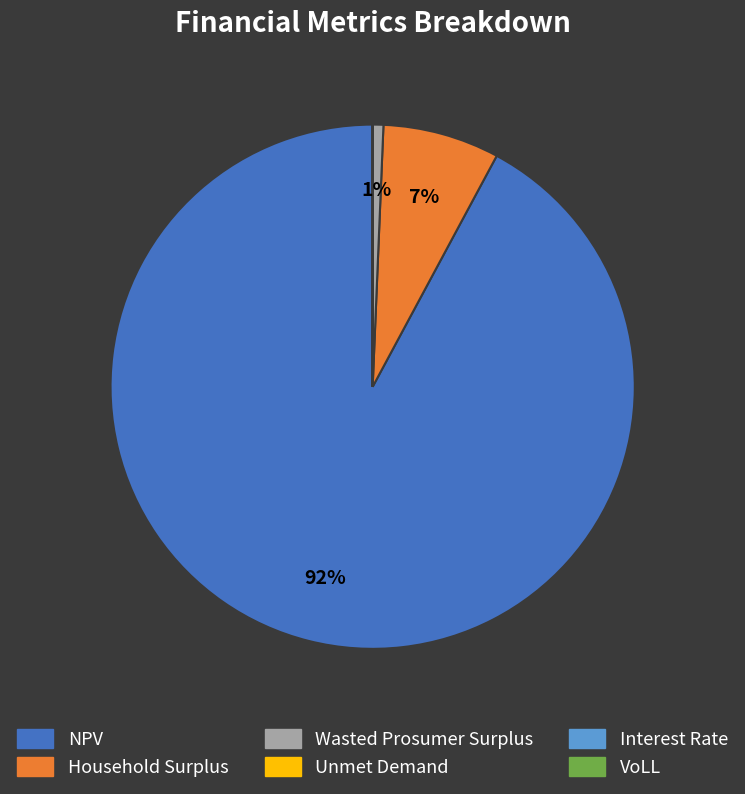

What is the largest slice in the pie chart?

NPV